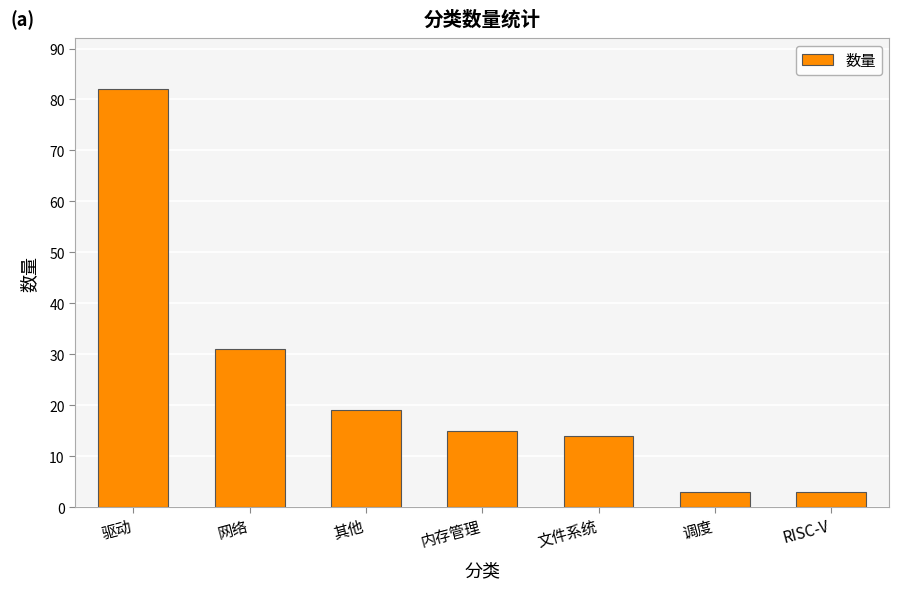

Read the value at 驱动.

82